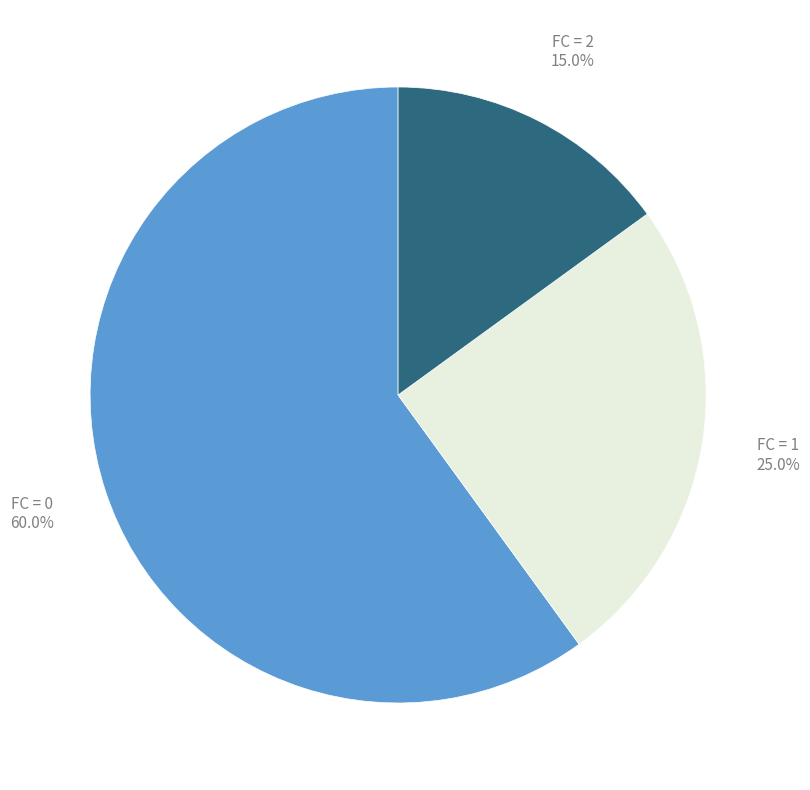

To the nearest percent, what is the difference between the largest and smallest slice percentages?

45%